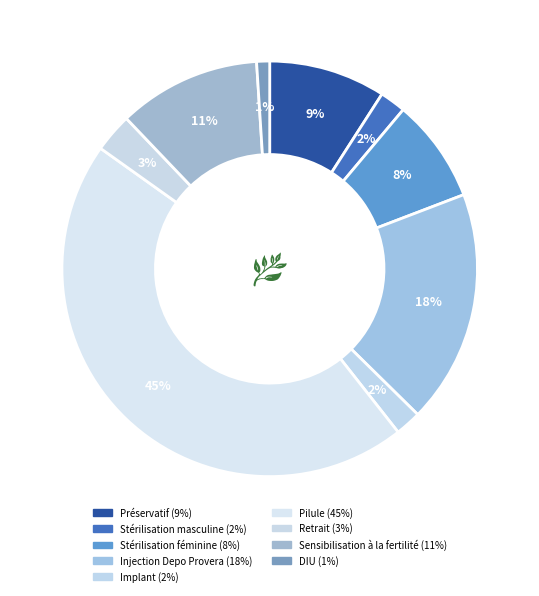

How many segments does this pie chart have?

9